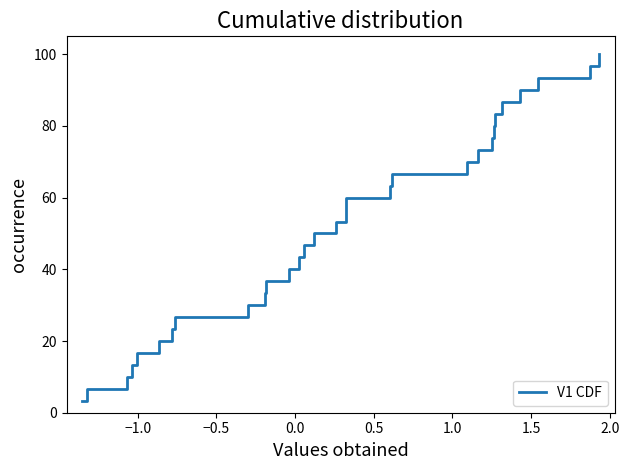

What is the greatest value displayed?

100.0